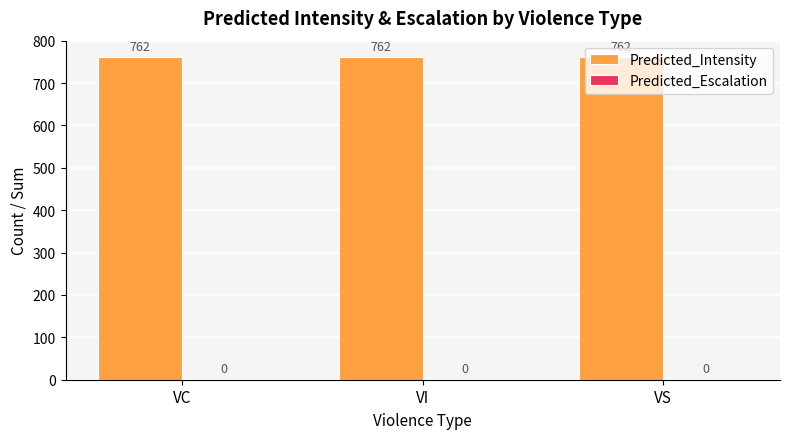

Between VC and VI, which series saw the biggest shift?

Predicted_Intensity